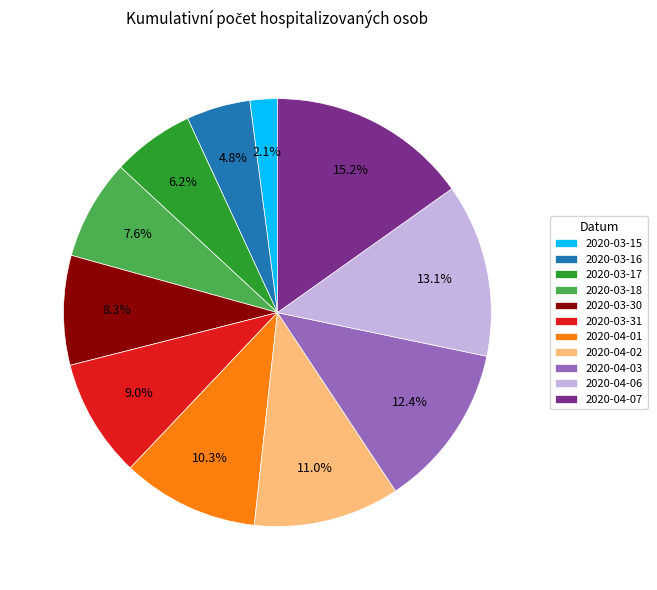

To the nearest percent, what is the combined percentage of 2020-03-15 and 2020-04-06?

15%